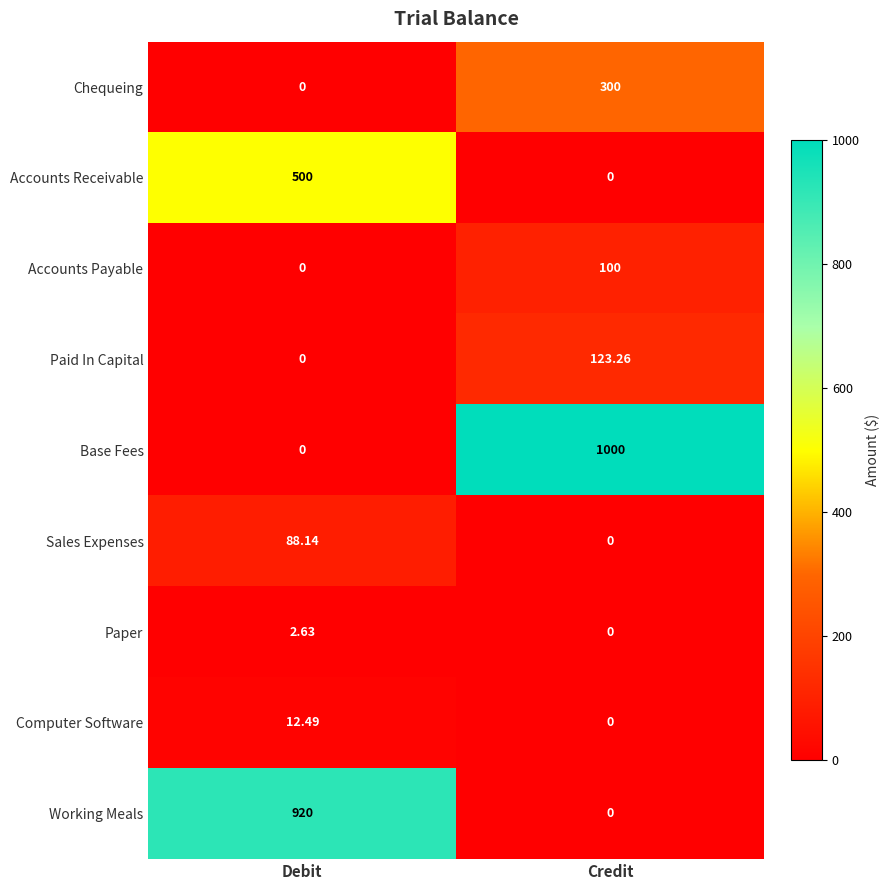

What is the spread (max minus min) of values at Credit?

1000.0